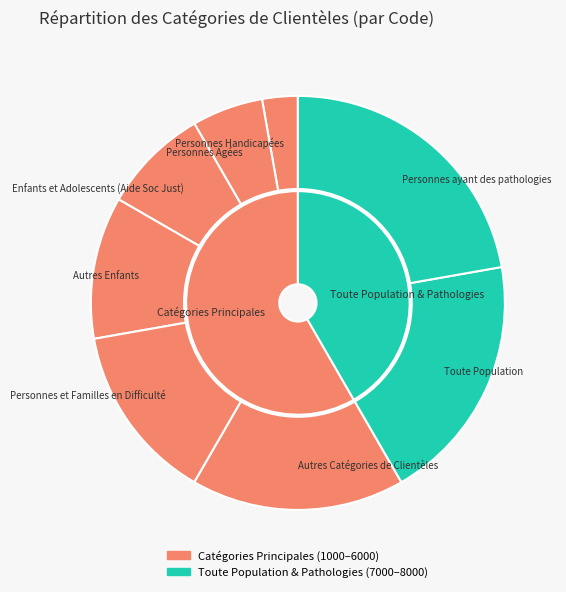

Does any single category account for the majority?

No